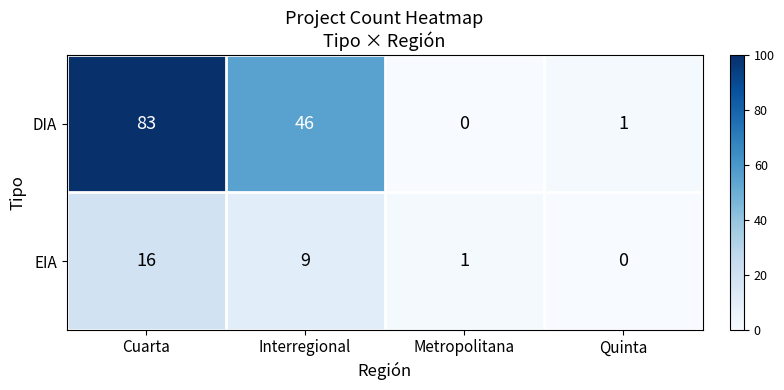

What is the difference between the EIA values at Quinta and Cuarta?

16